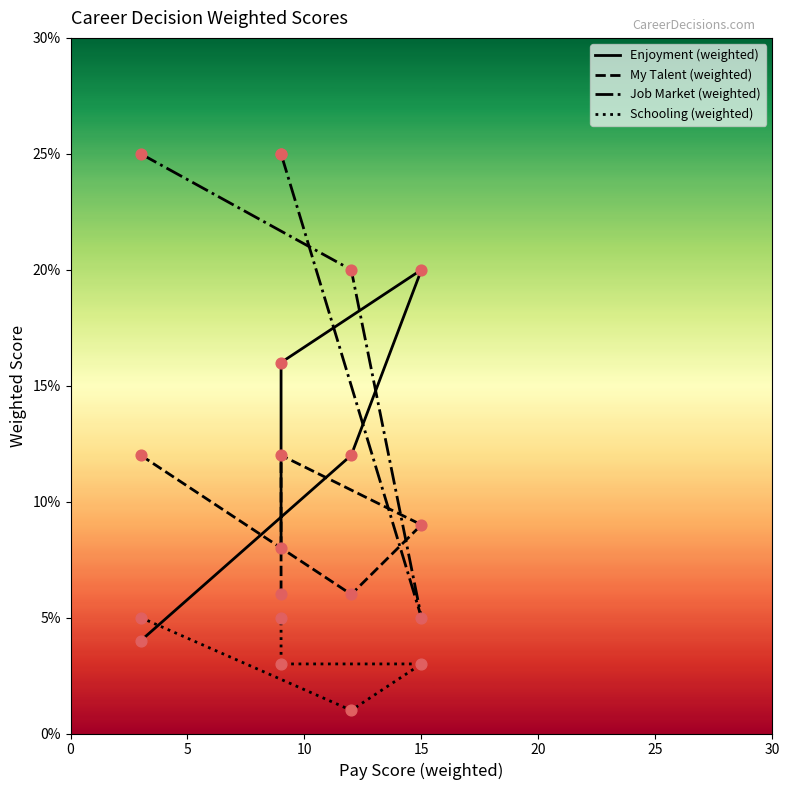

What are all the series names shown in the legend?

Enjoyment (weighted), My Talent (weighted), Job Market (weighted), Schooling (weighted)